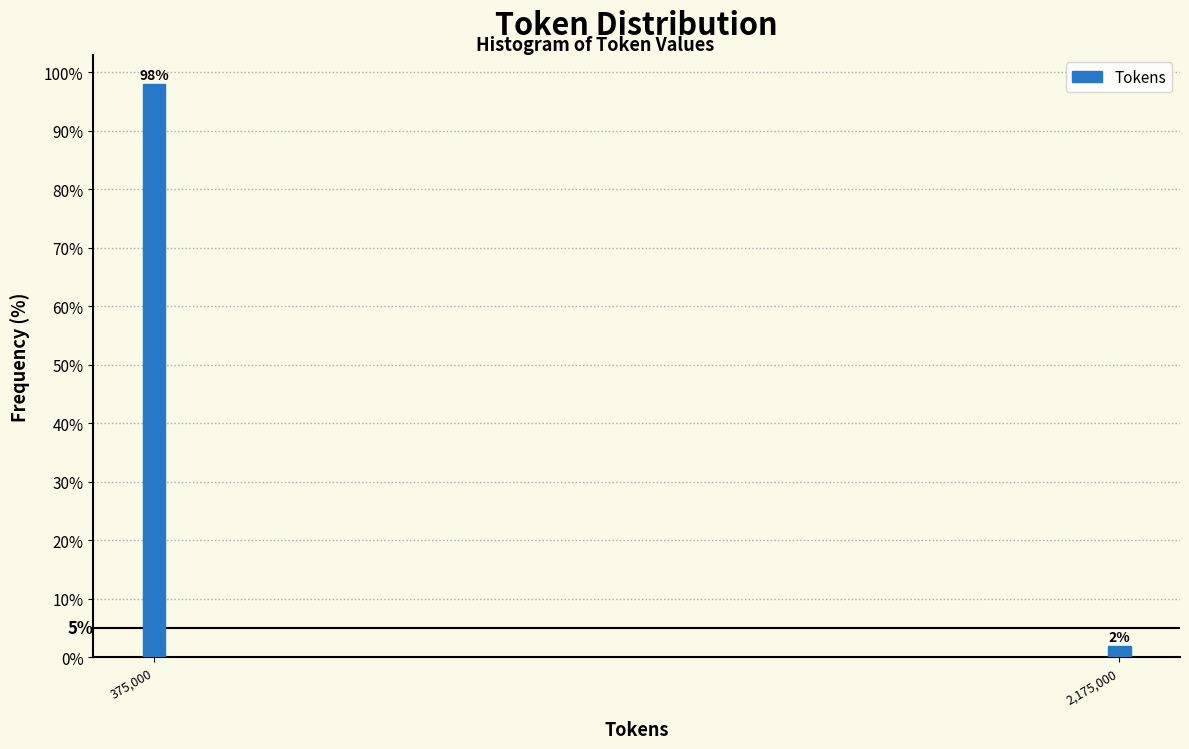

How many bars are there in total?

2